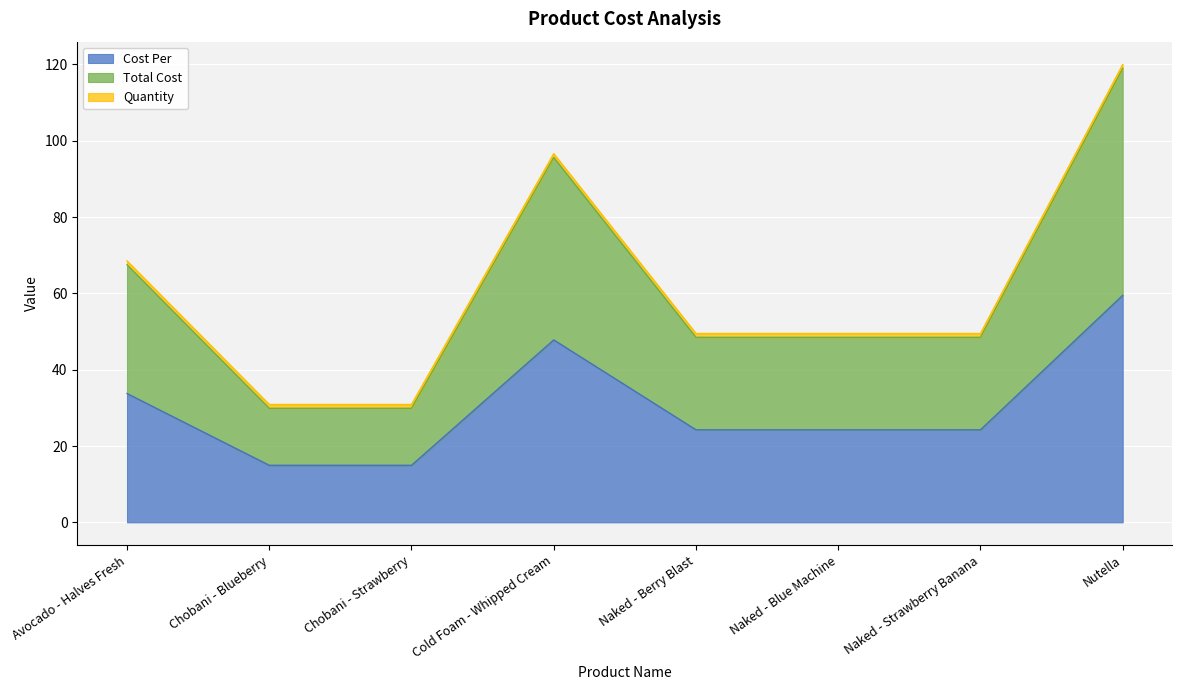

Does the chart display data point markers on the line(s)?

No